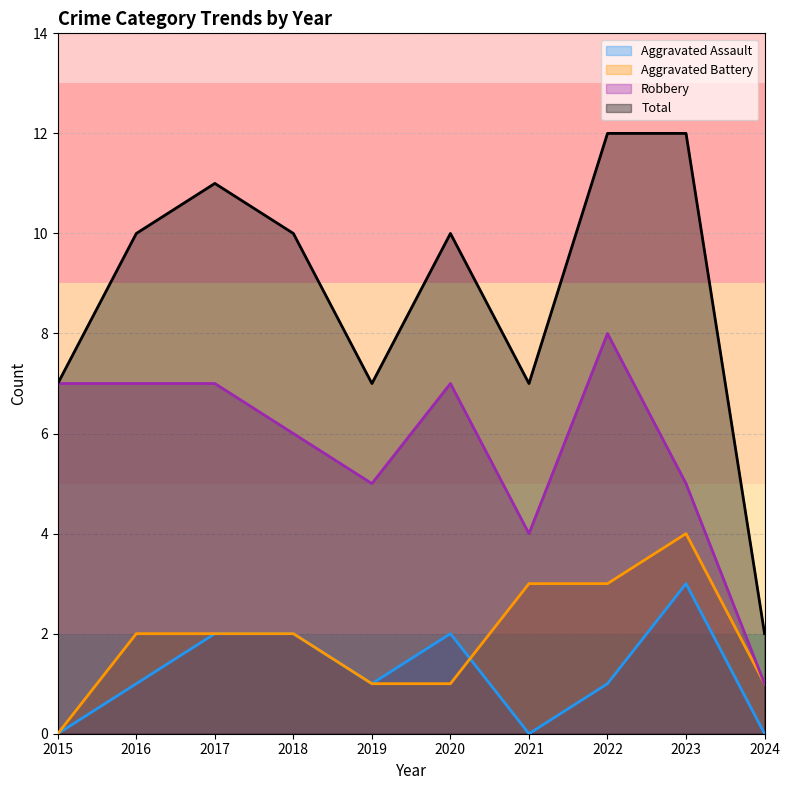

What is the difference between the Aggravated Battery values at 2021 and 2019?

2